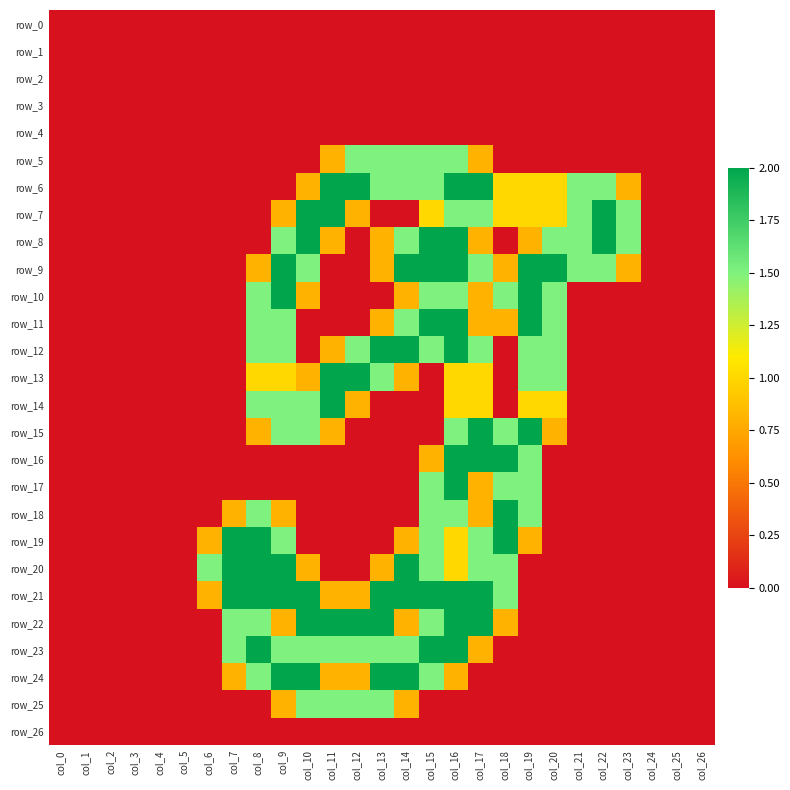

Which category has the lowest value across all series?

col_0